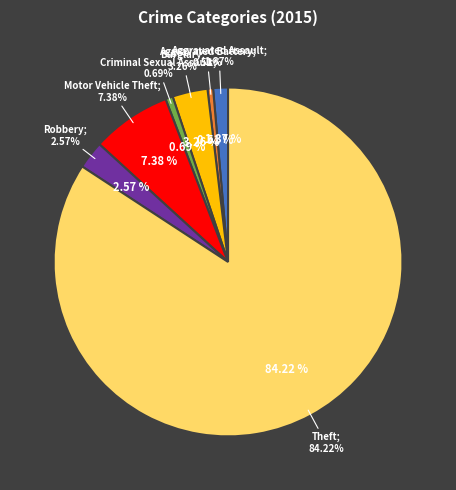

What percentage is the Aggravated Assault slice, to the nearest percent?

1%